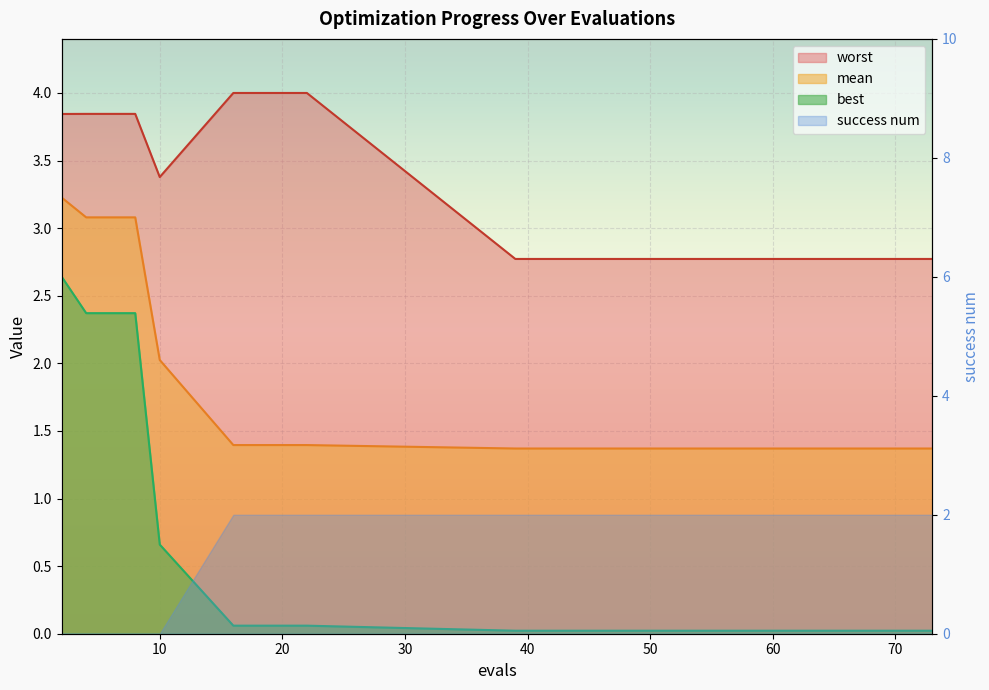

True or false: best has a value of 0.1 at 16.

True